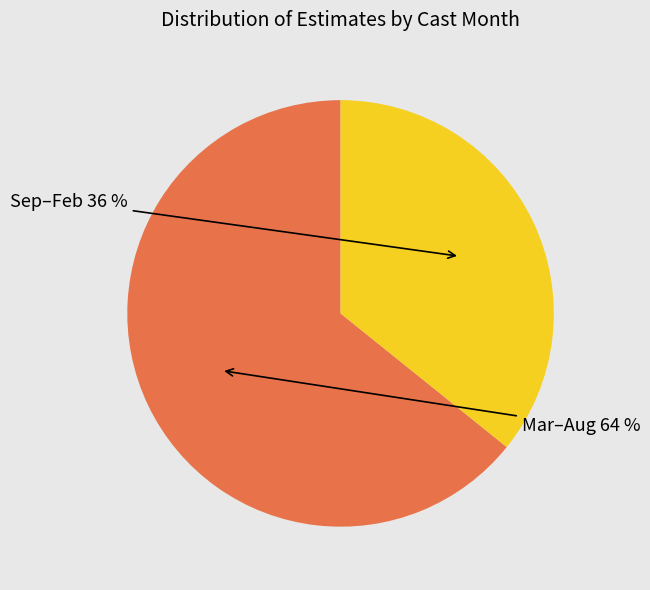

To the nearest percent, what is the difference between the largest and smallest slice percentages?

28%